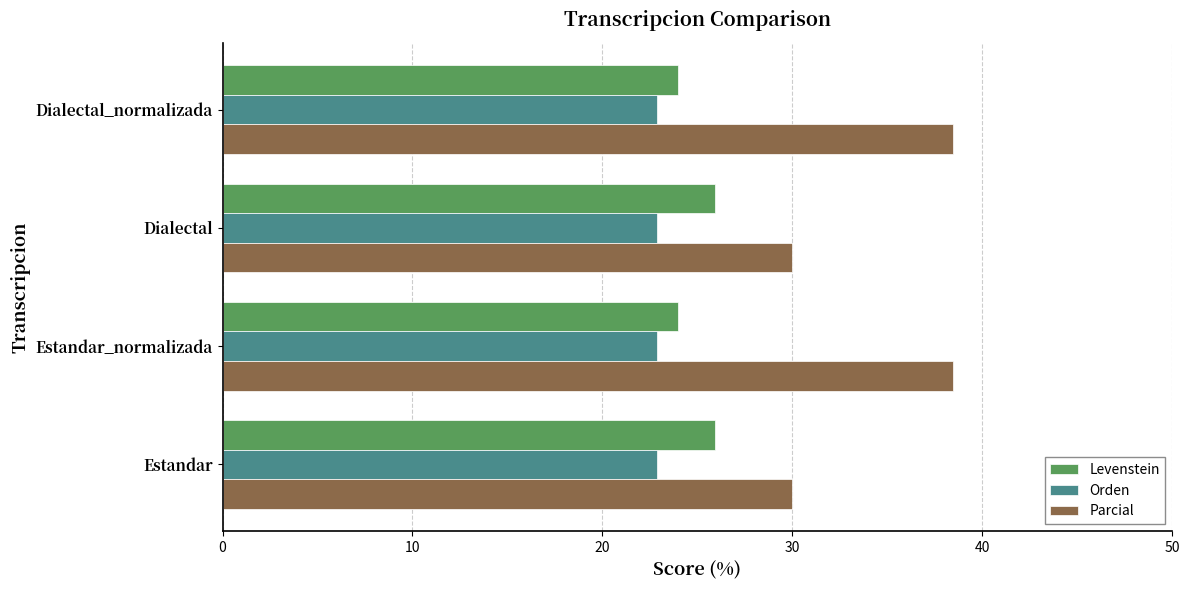

True or false: Orden has a value of 22.9 at Dialectal.

True